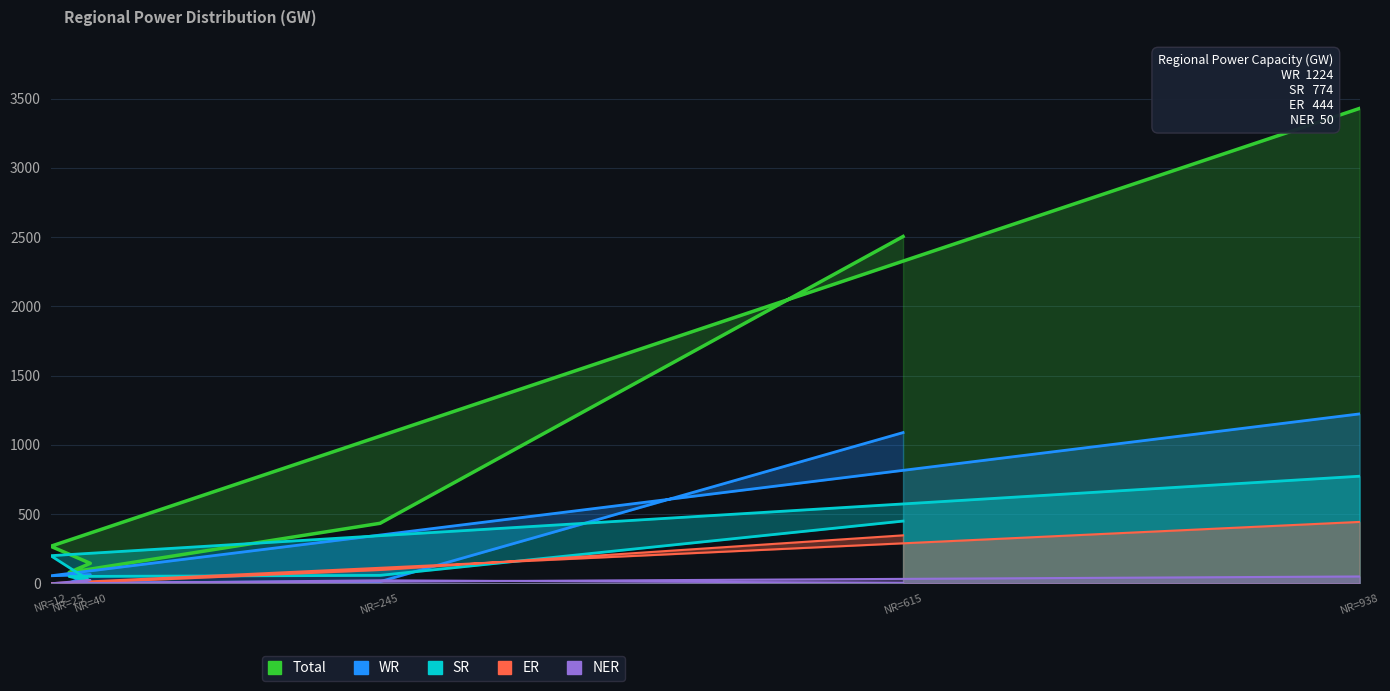

Which series has the largest total across all categories?

Total